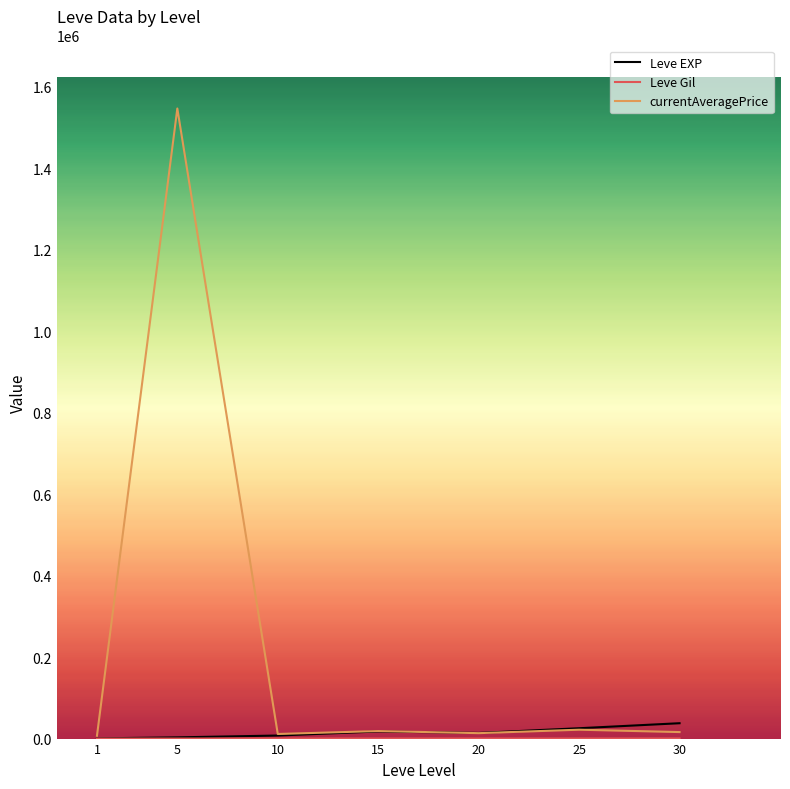

What is the greatest value displayed?

1546978.9